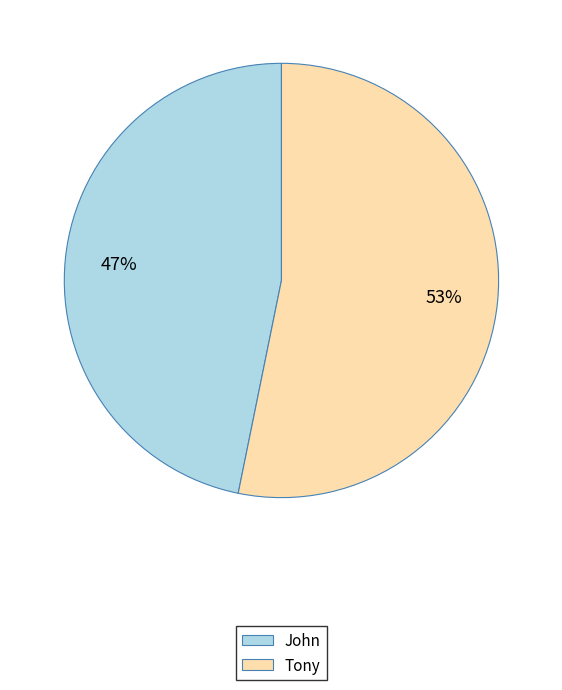

How many slices are in this pie chart?

2